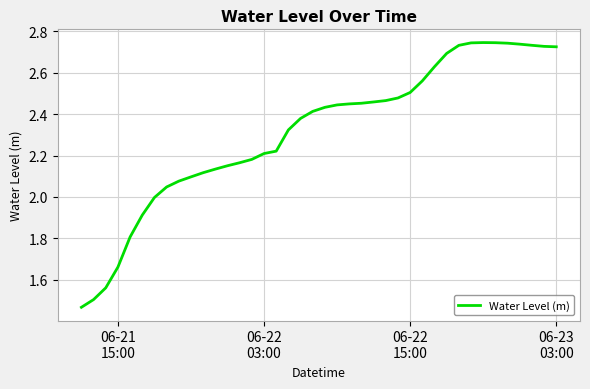

How many lines are shown in the chart?

1